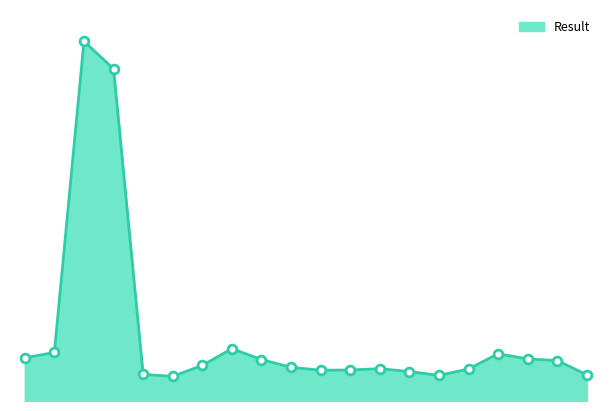

Is this an area chart (filled region under the line)?

Yes